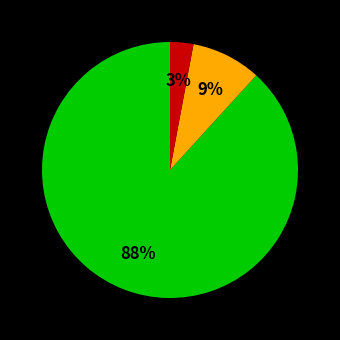

To the nearest percent, what is the difference between the largest and smallest slice percentages?

85%